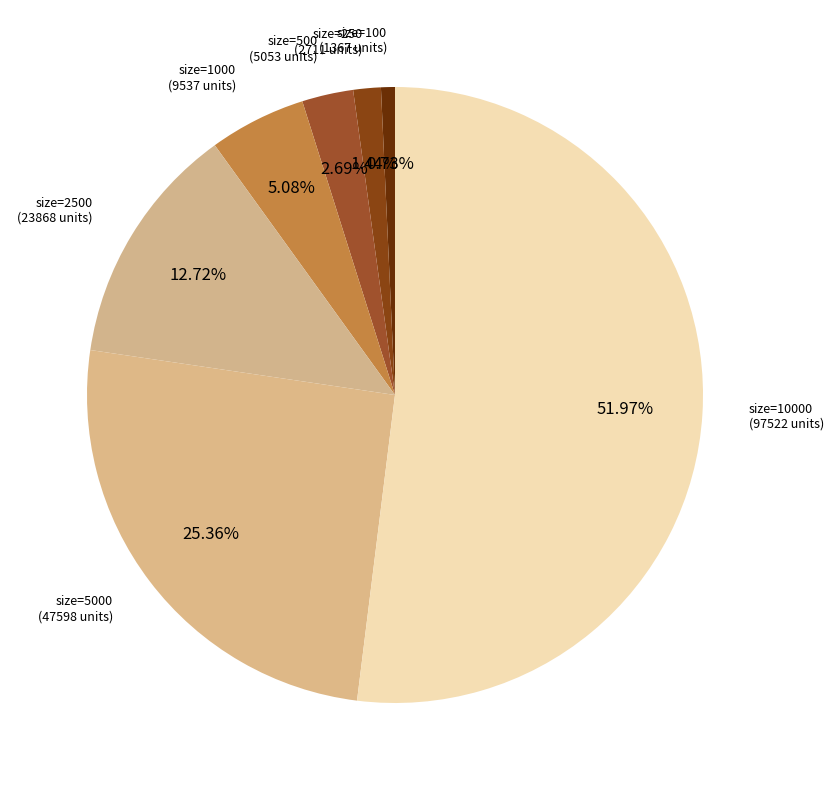

How many slices are in this pie chart?

7